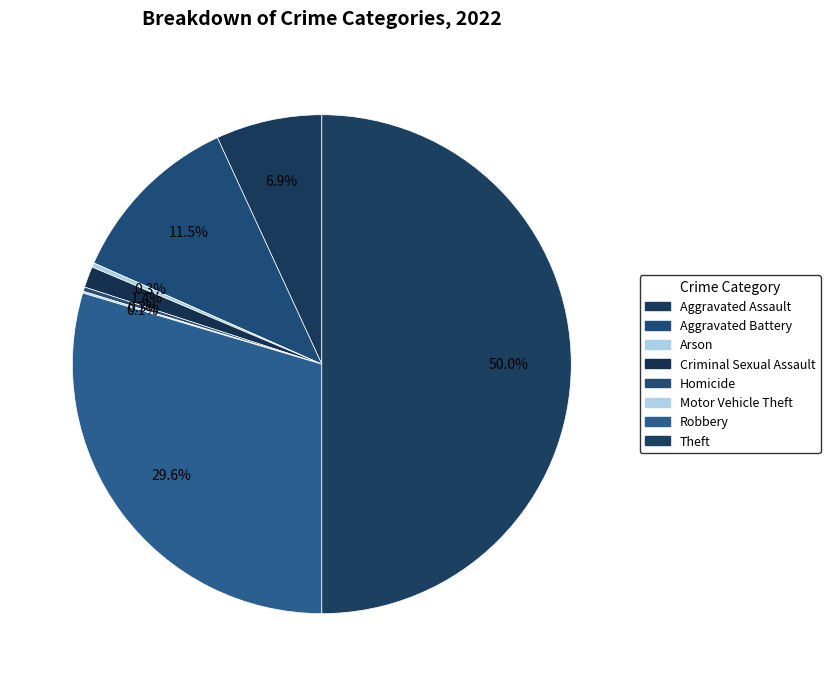

Rank the categories by value from highest to lowest.

Theft, Robbery, Aggravated Battery, Aggravated Assault, Criminal Sexual Assault, Arson, Homicide, Motor Vehicle Theft